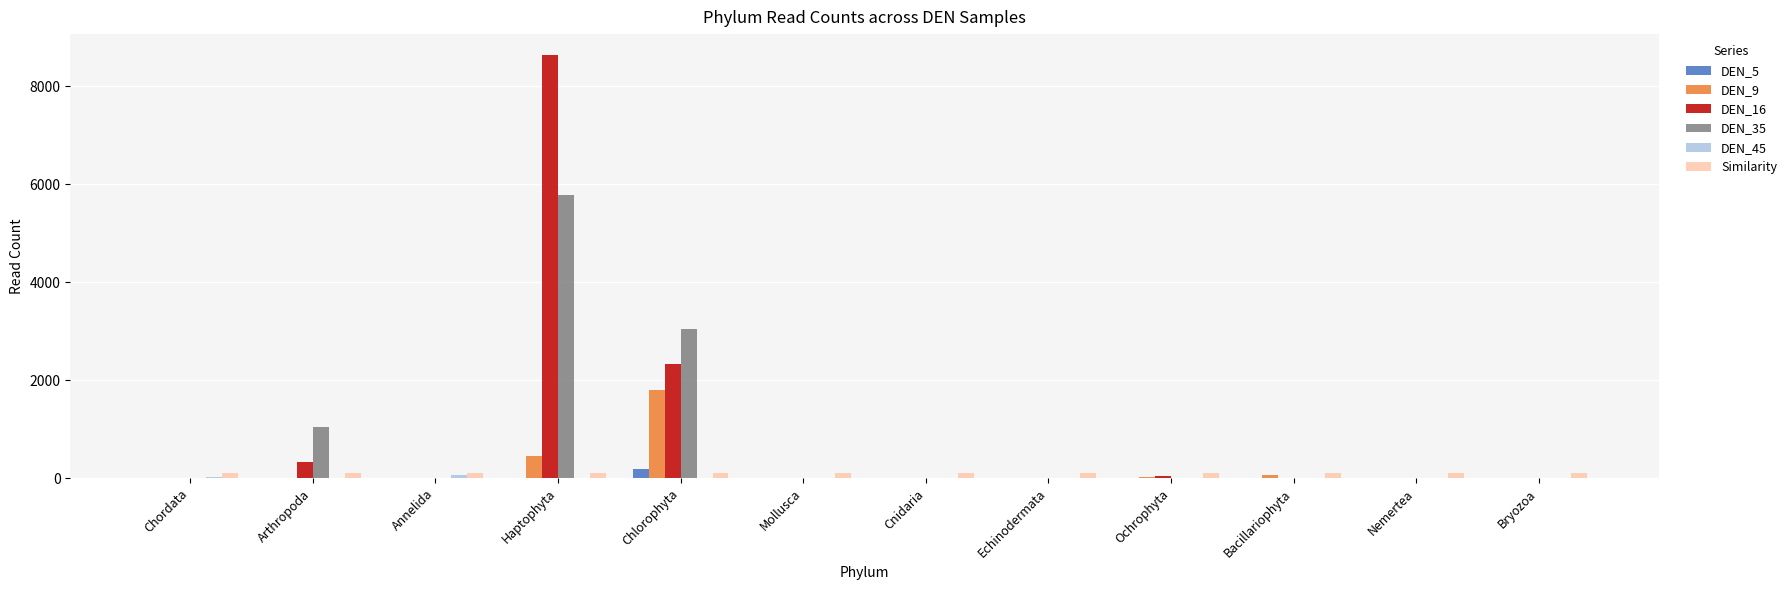

How many distinct data groups are displayed?

6